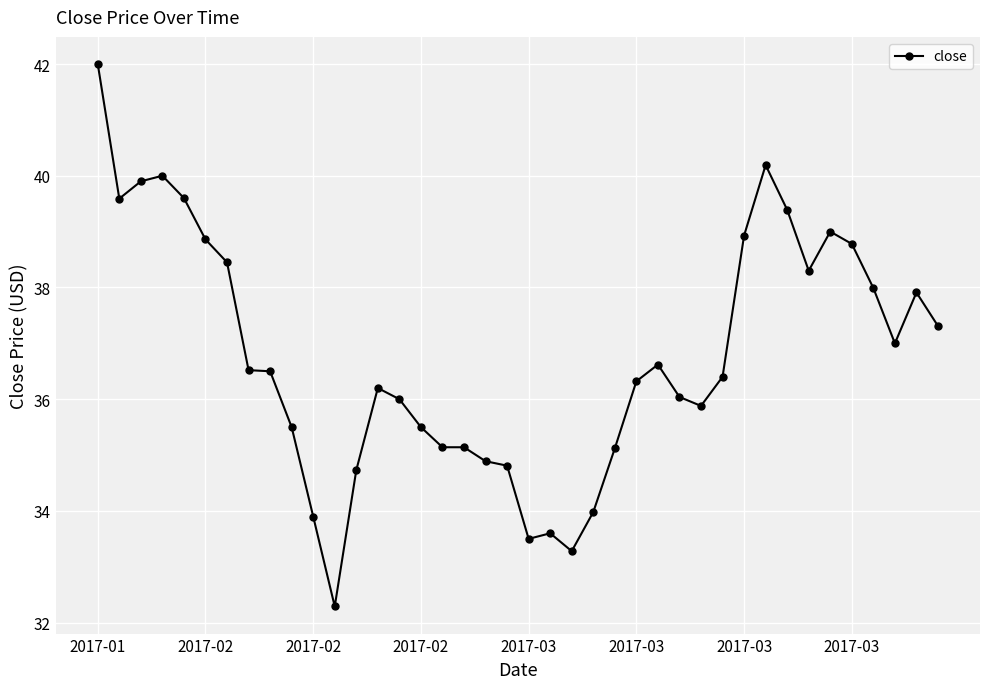

Count the number of categories in the chart.

40